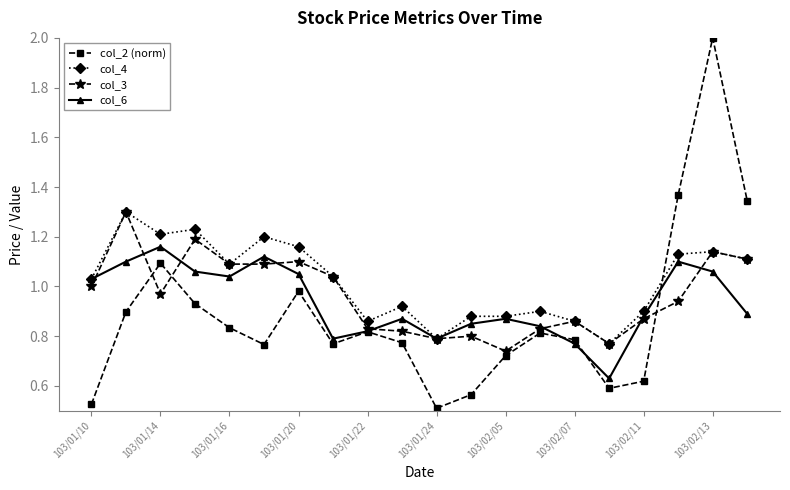

What is the maximum value shown in the chart?

2.0